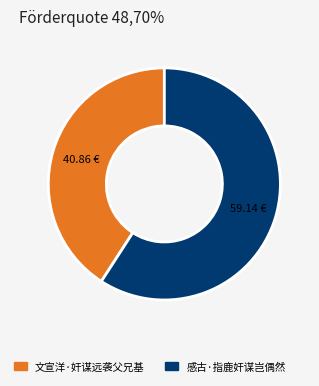

Combined, do 感古·指鹿奸谋岂偶然 and 文宣洋·奸谋远袭父兄基 account for over 50%?

Yes